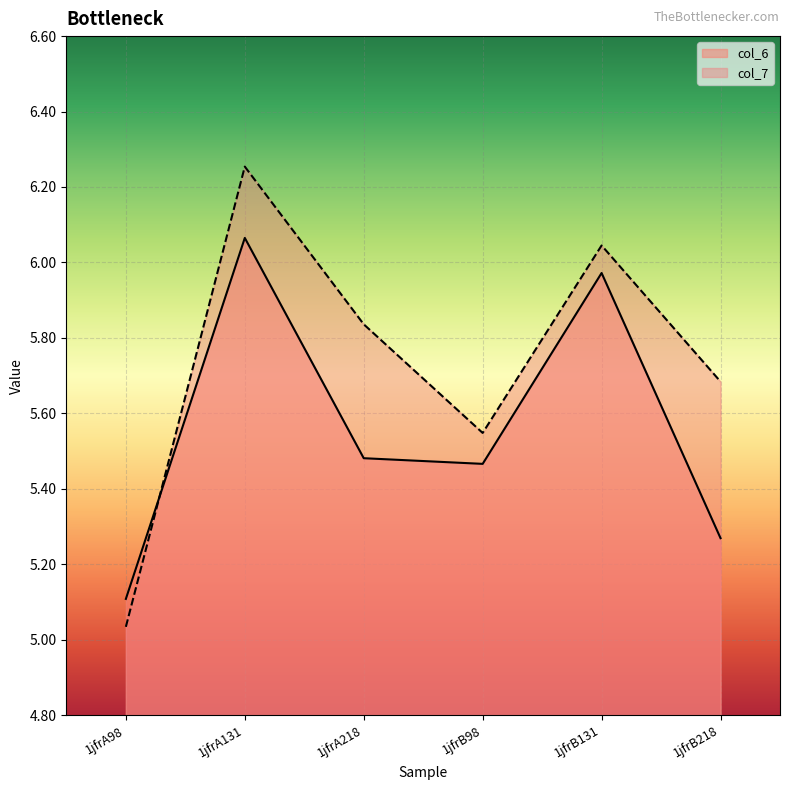

Reading right to left, what are all the values shown in this chart?

col_6: 5.3	6.0	5.5	5.5	6.1	5.1
col_7: 5.7	6.0	5.5	5.8	6.3	5.0